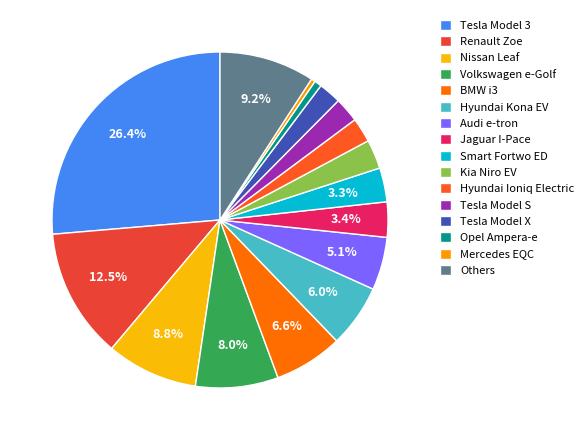

What is the change in value from Kia Niro EV to Hyundai Ioniq Electric?

-1606